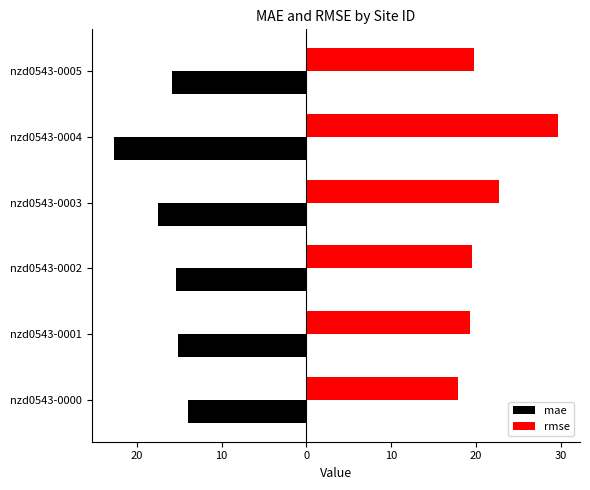

Which series has the widest spread of values?

rmse